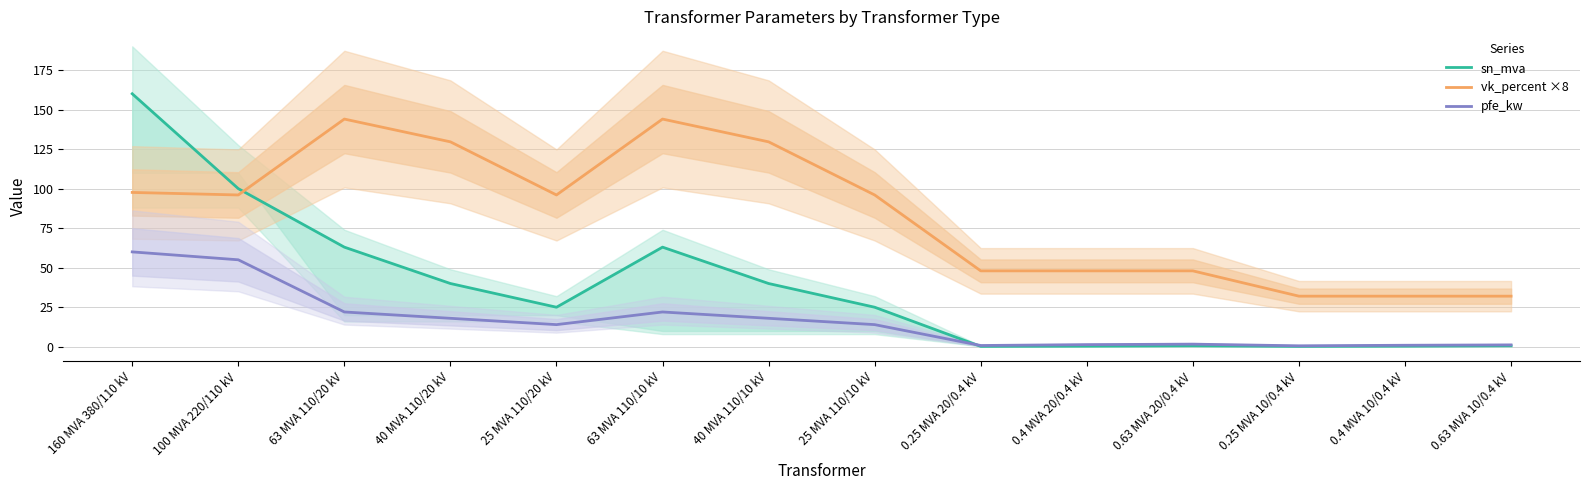

At which category is the sum across all series the highest?

160 MVA 380/110 kV